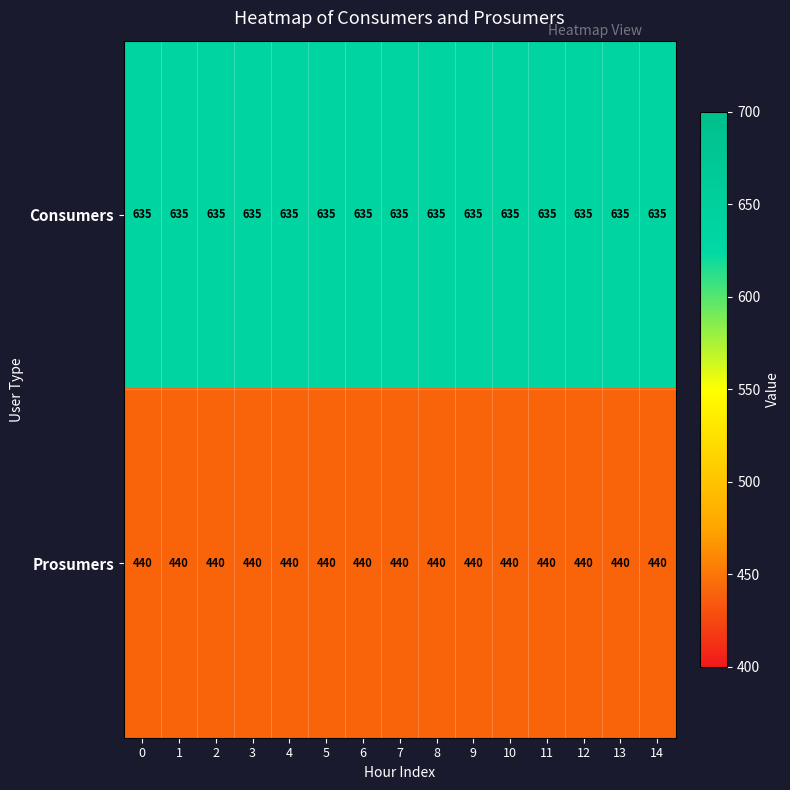

Which series has the largest total across all categories?

Consumers